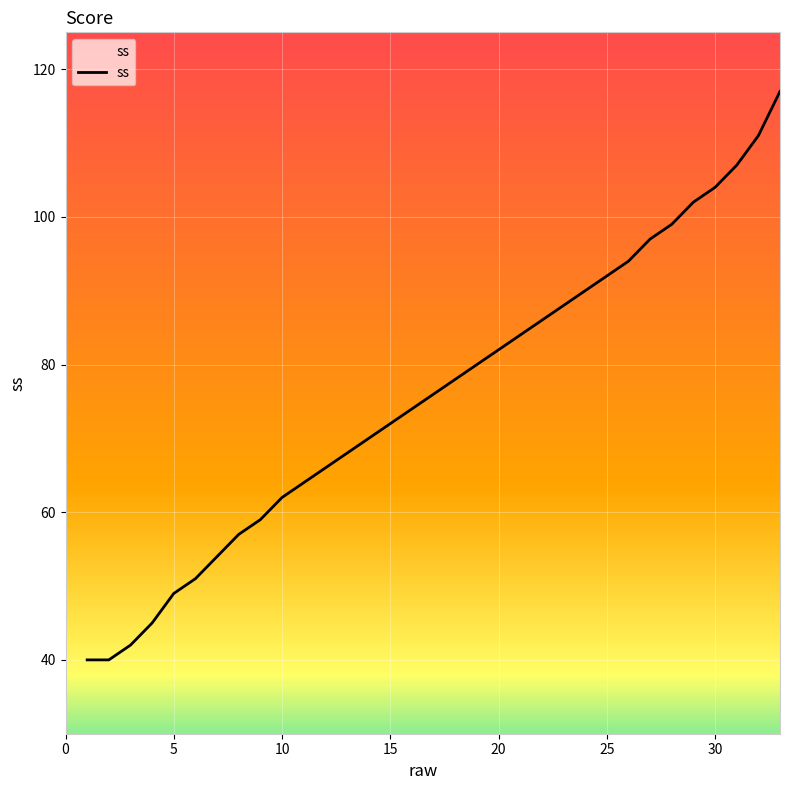

Does the chart display data point markers on the line(s)?

No